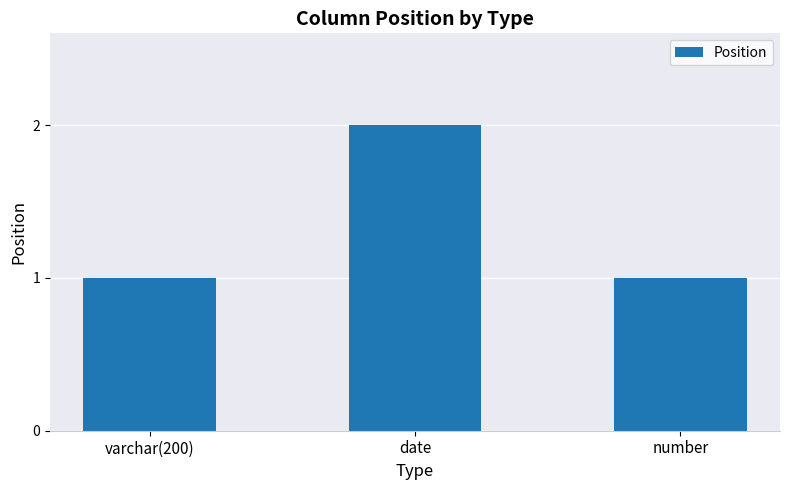

Reading left to right, what are all the values shown in this chart?

varchar(200)=1	date=2	number=1